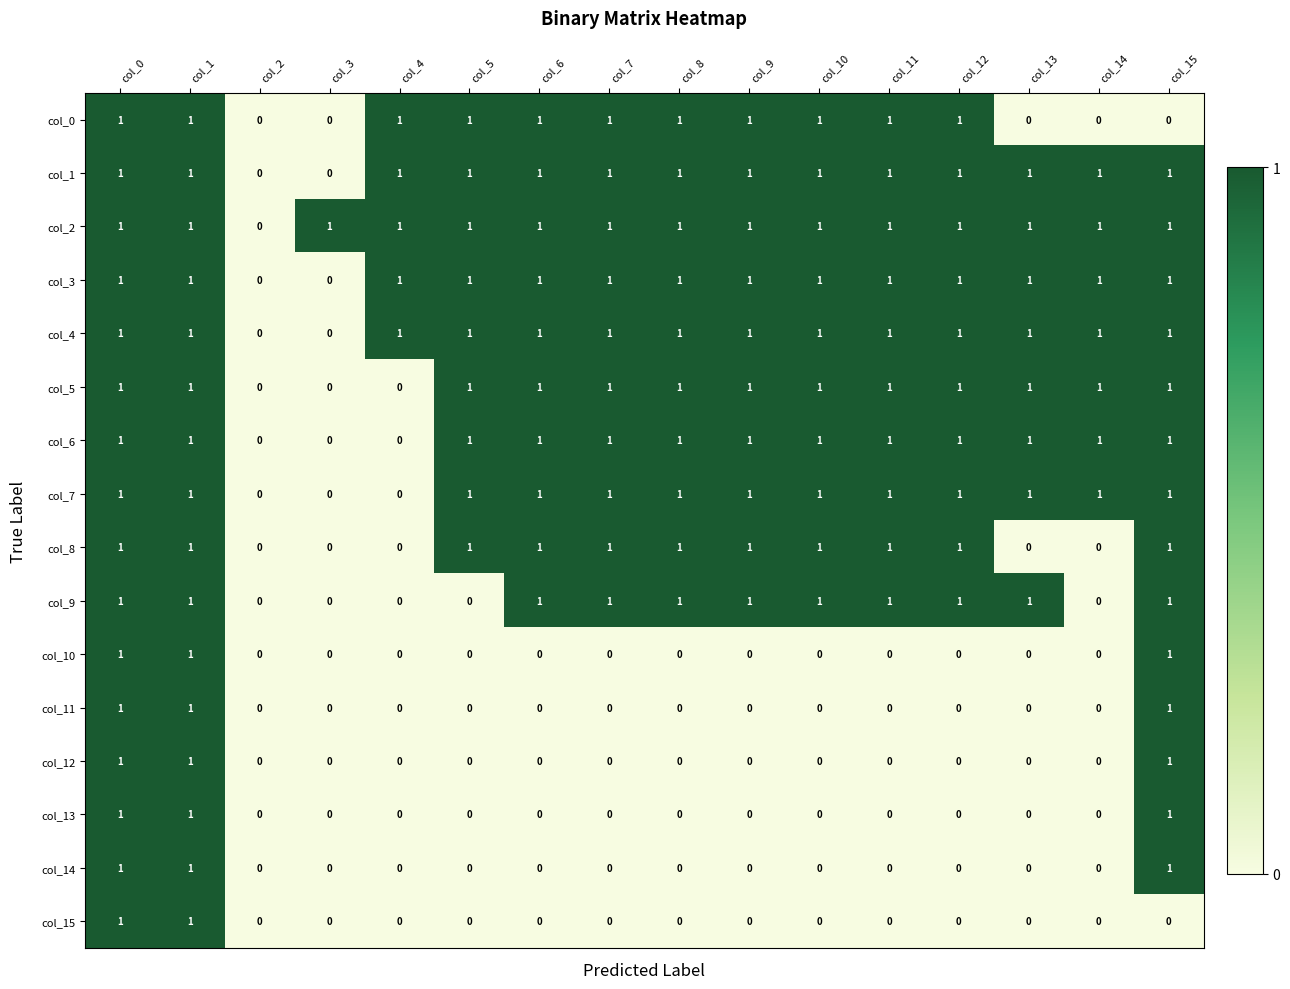

Which series has the largest total across all categories?

col_2